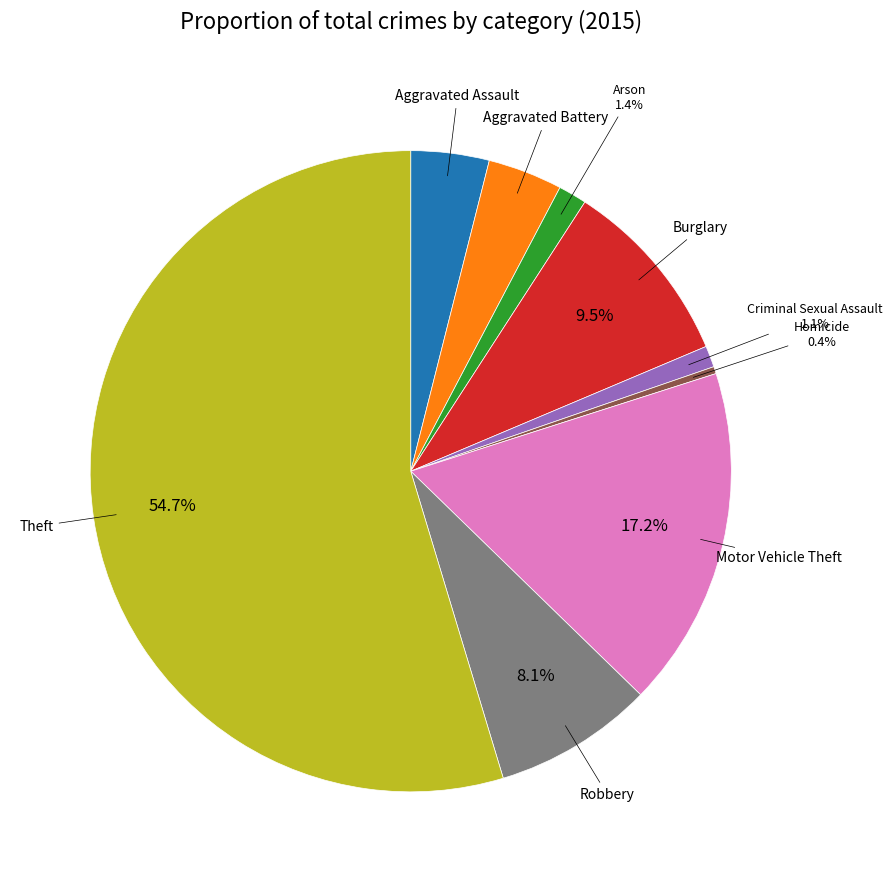

Does any single category account for the majority?

Yes